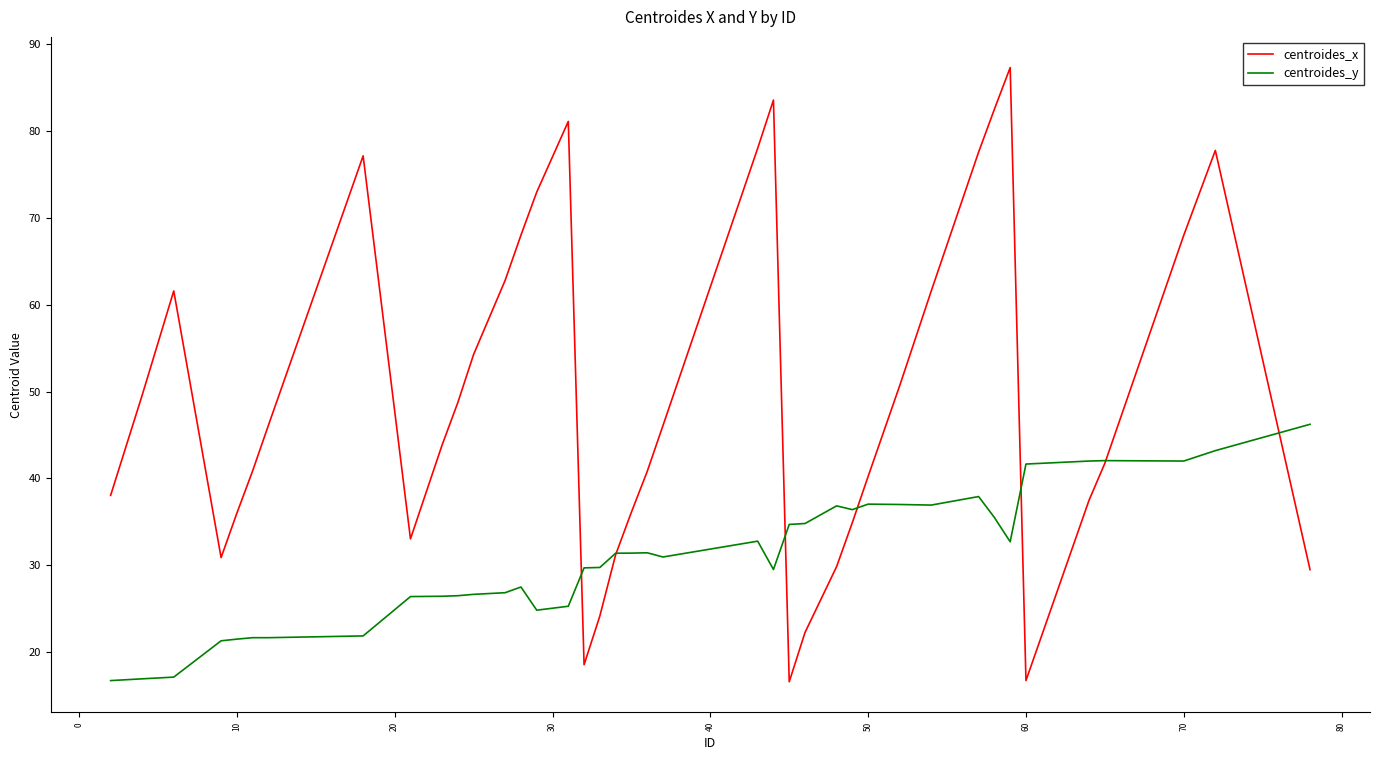

Which series has the largest range (max minus min)?

centroides_x